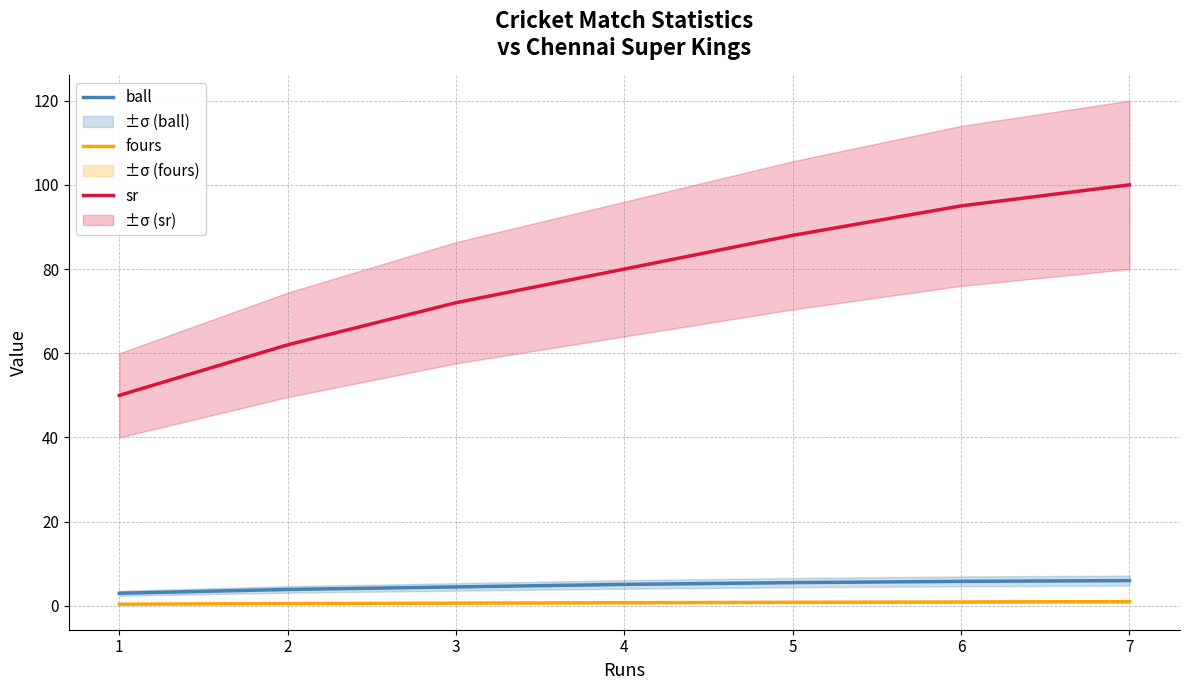

What is the sum of the fours values at 7 and 6?

1.9